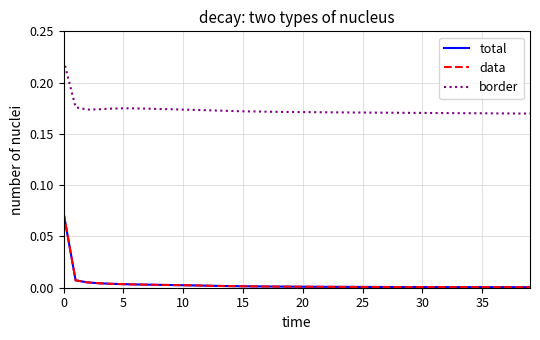

Which series has the widest spread of values?

total